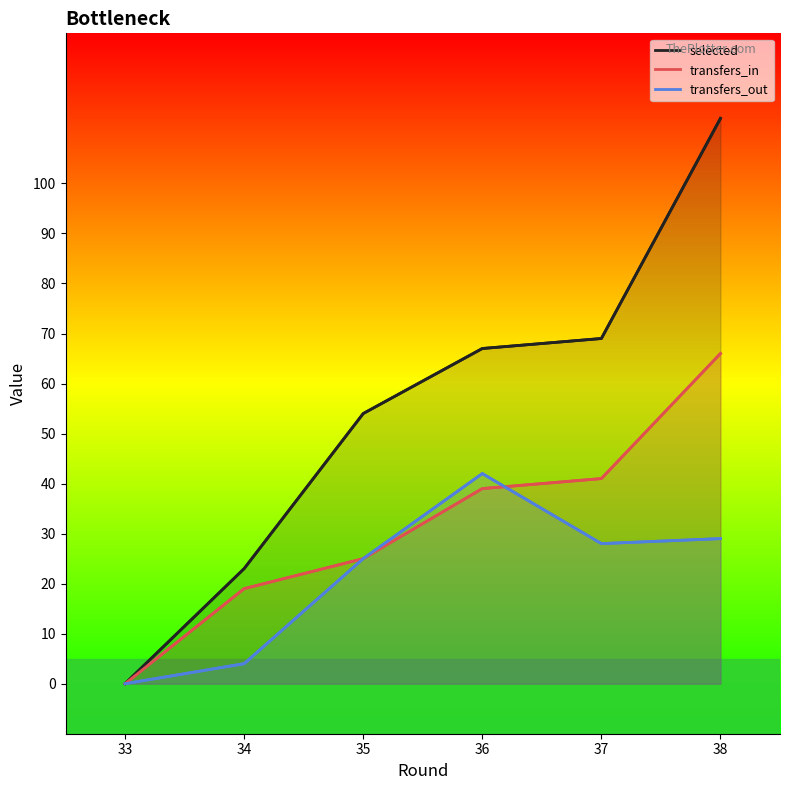

True or false: selected and transfers_in cross at least once.

False